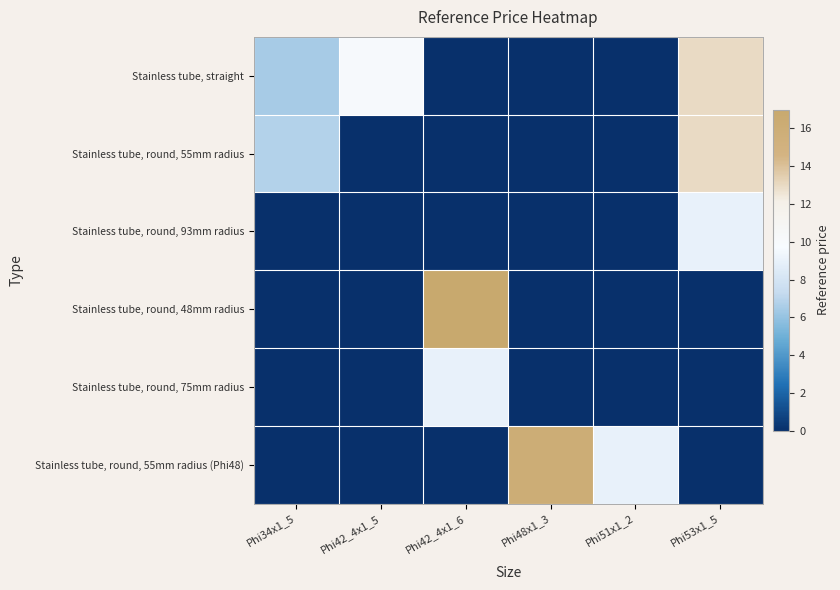

Which series has the largest range (max minus min)?

Stainless tube, round, 48mm radius